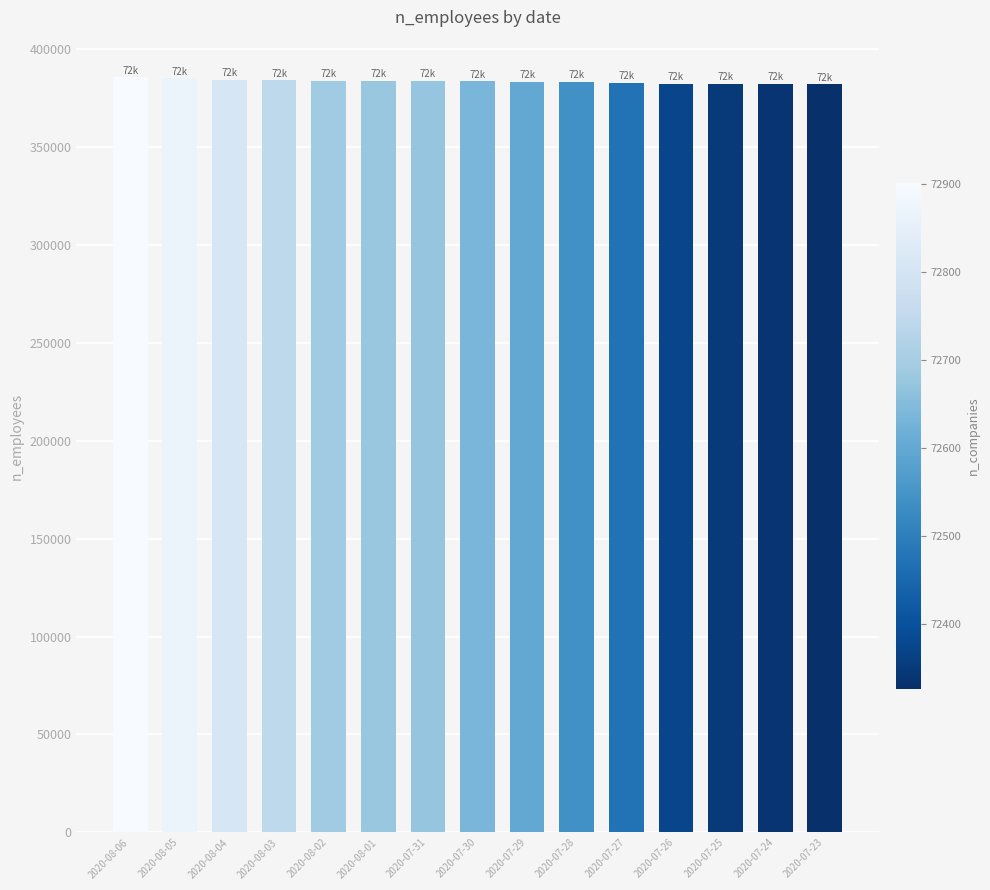

What is the maximum value shown in the chart?

385496